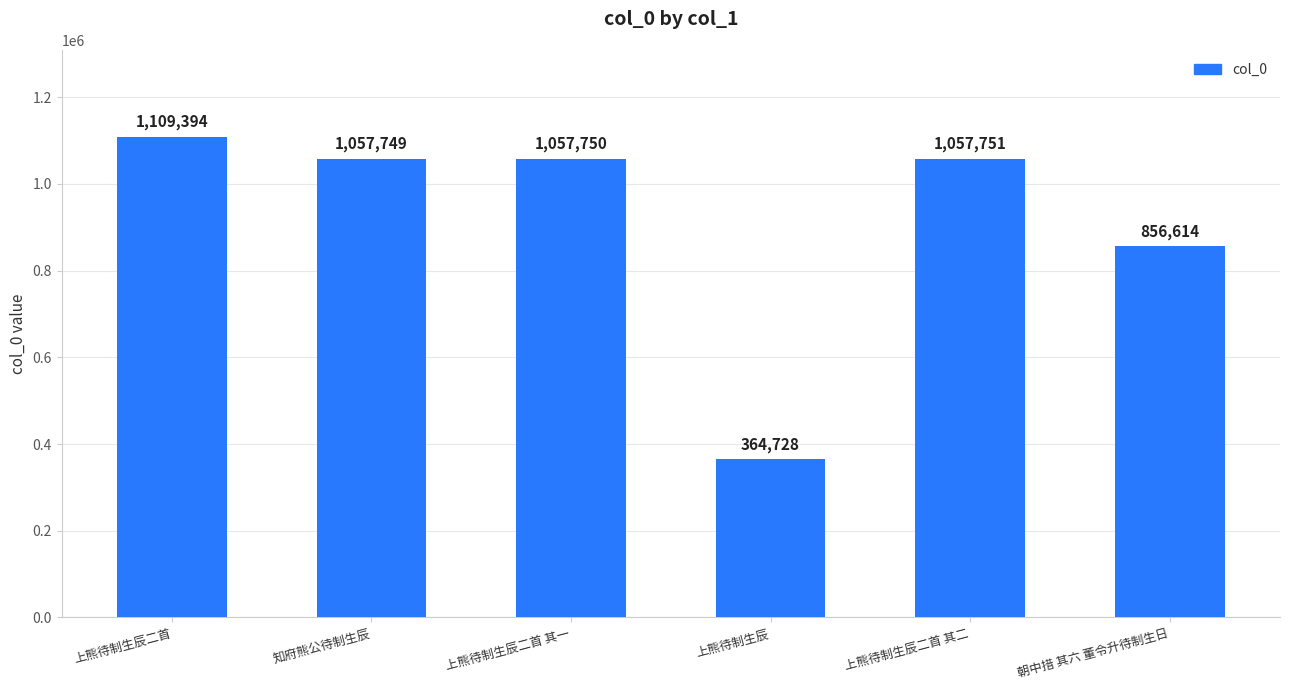

Which category has the lowest value across all series?

上熊待制生辰